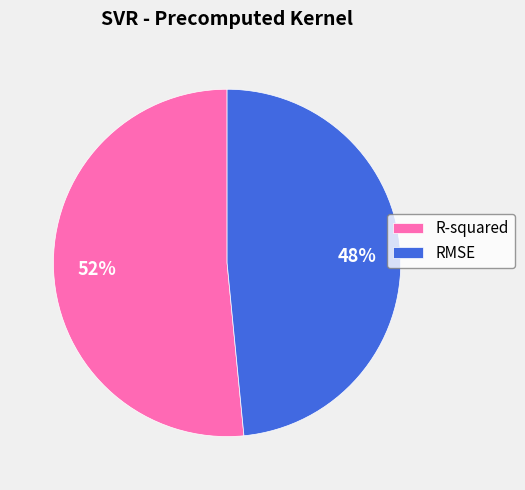

Which slice is the smallest?

RMSE